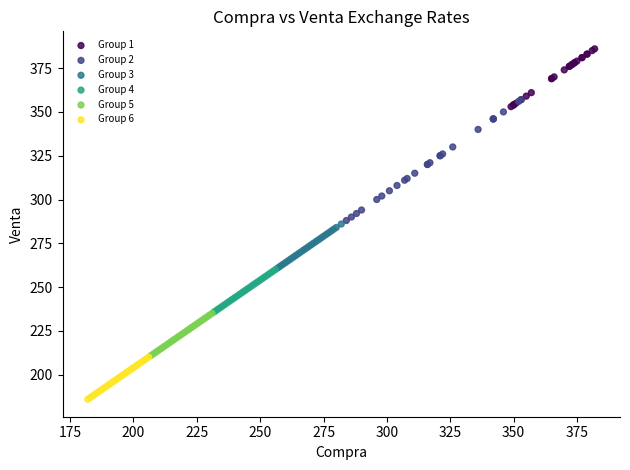

Which series contains the lowest Y value?

Group 6